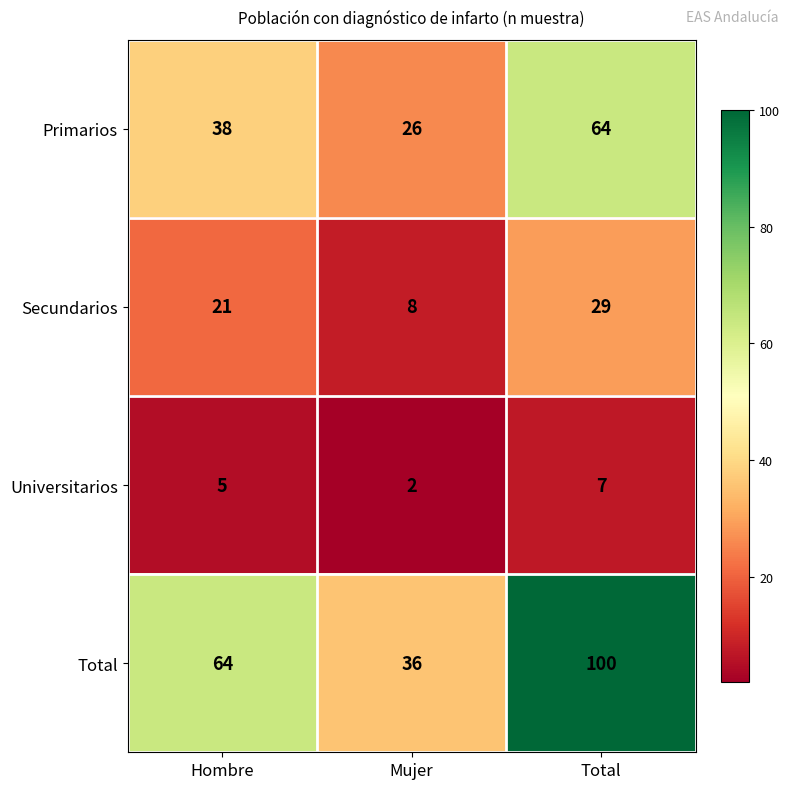

What is the sum of all Total values?

200